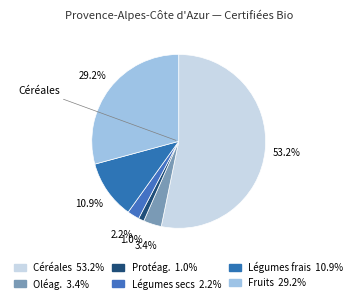

Does any single category account for the majority?

Yes